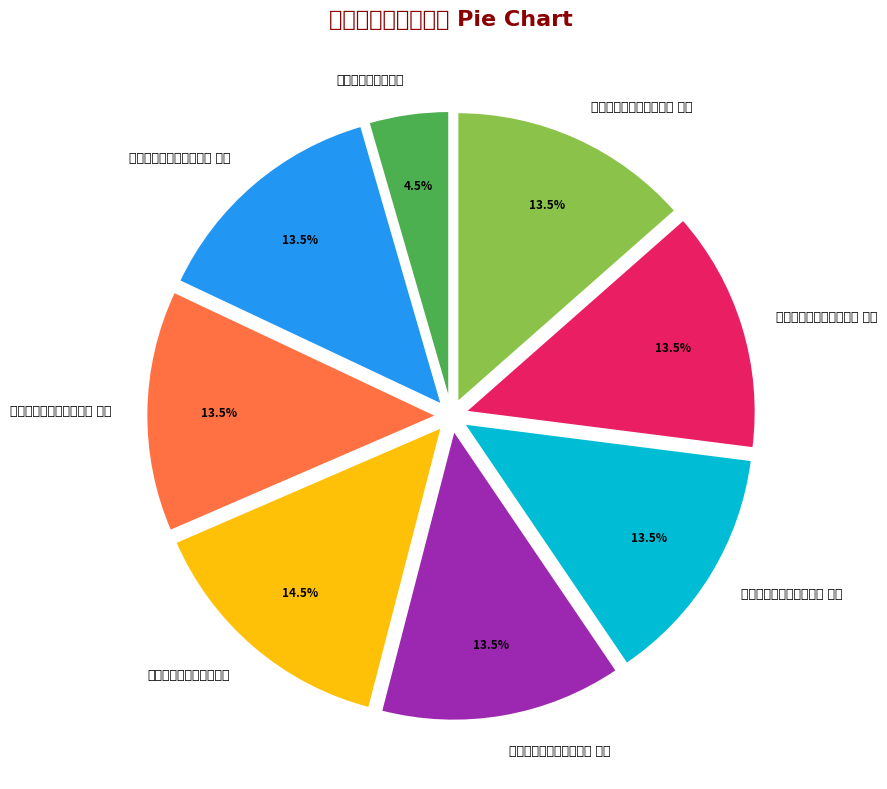

Is there a majority slice in this chart?

No